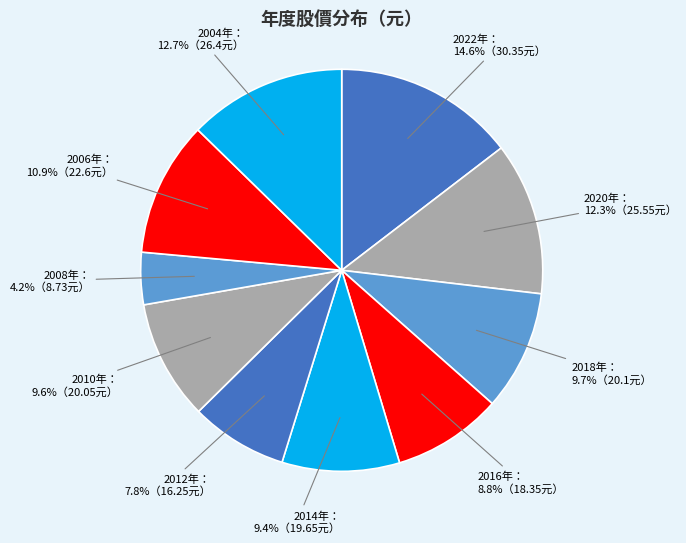

Does any single category account for the majority?

No